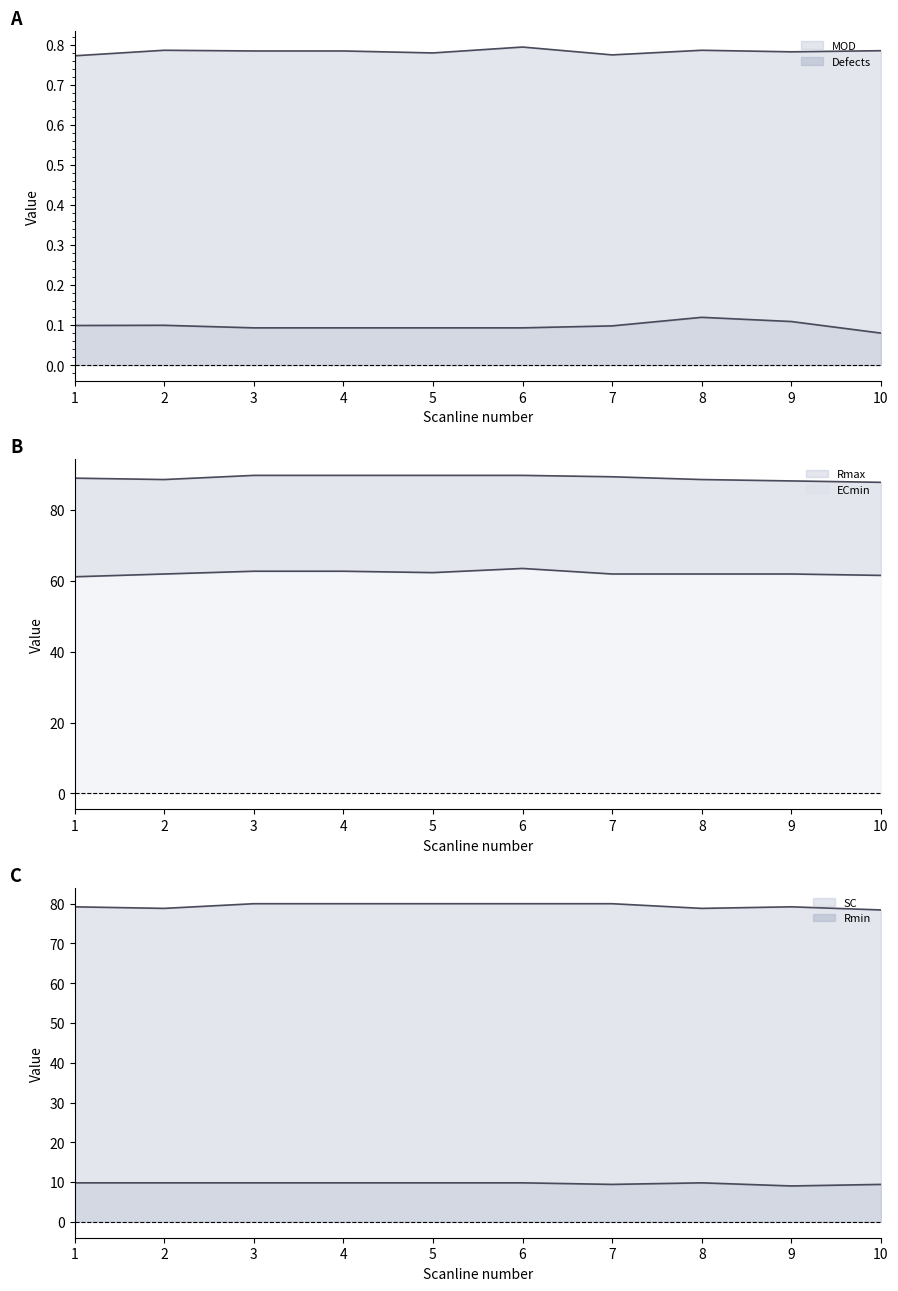

How many distinct data groups are displayed?

6